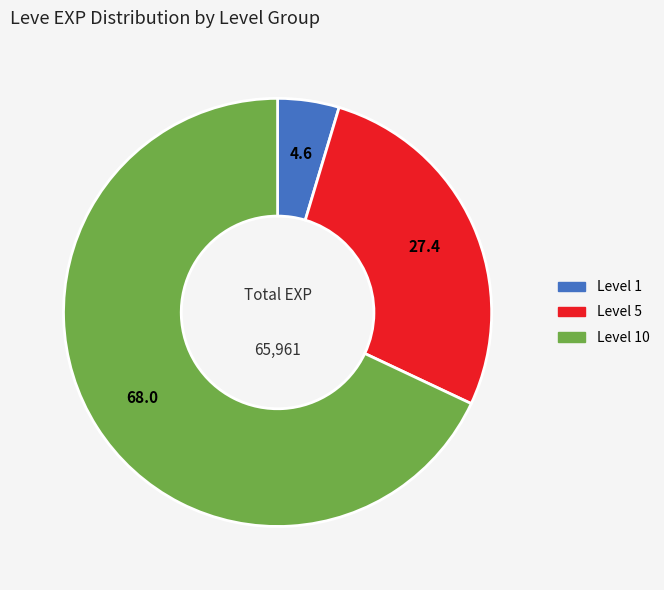

How many segments does this pie chart have?

3